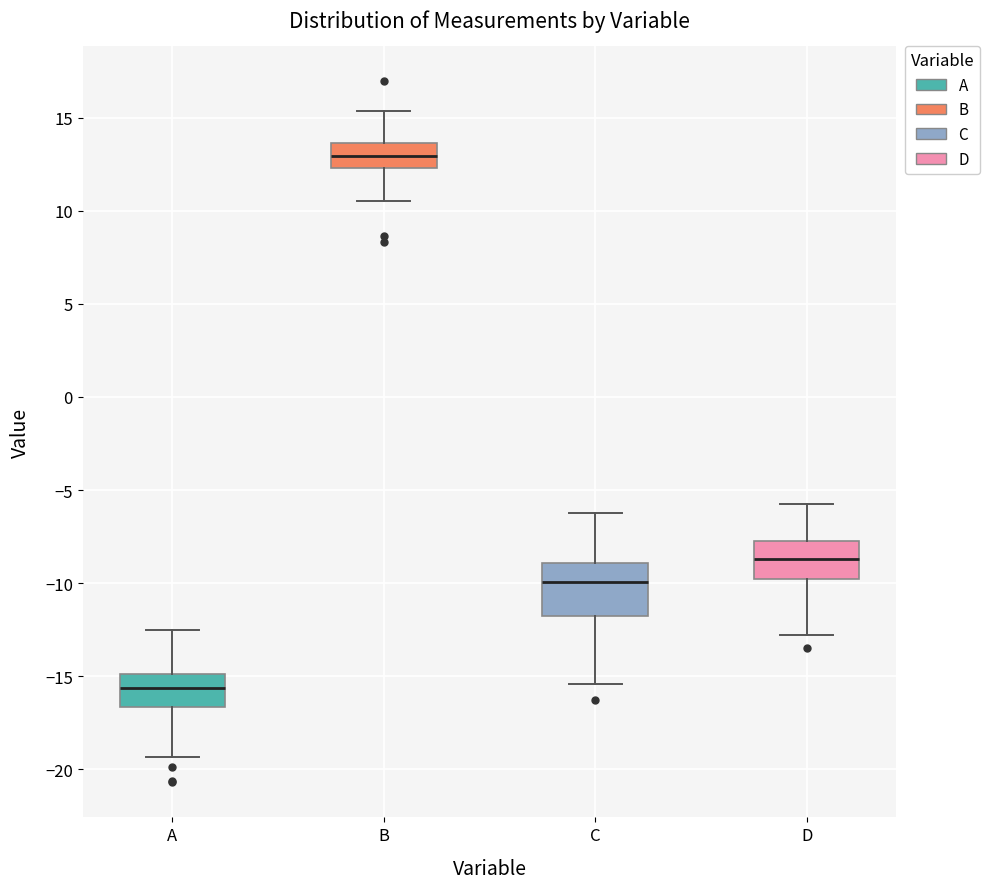

Reading left to right, transcribe this box plot: for each box, give where its median line is, the range the box spans, and where its two whiskers end, as read against the y-axis. The values are not printed on the chart, so give them approximately, as read against the axis.

A: median -15.5, box -16.5 to -15.0, whiskers -19.5 to -12.5
B: median 13.0, box 12.5 to 13.5, whiskers 10.5 to 15.5
C: median -10.0, box -12.0 to -9.0, whiskers -15.5 to -6.0
D: median -8.5, box -10.0 to -7.5, whiskers -13.0 to -5.5